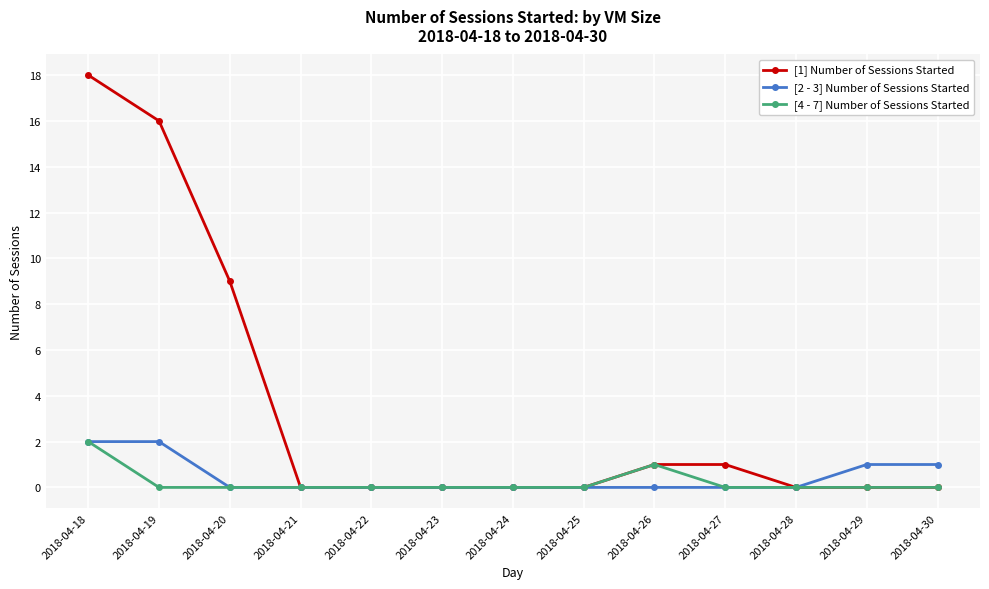

The [2 - 3] Number of Sessions Started series shows 2 at 2018-04-30. True or false?

False